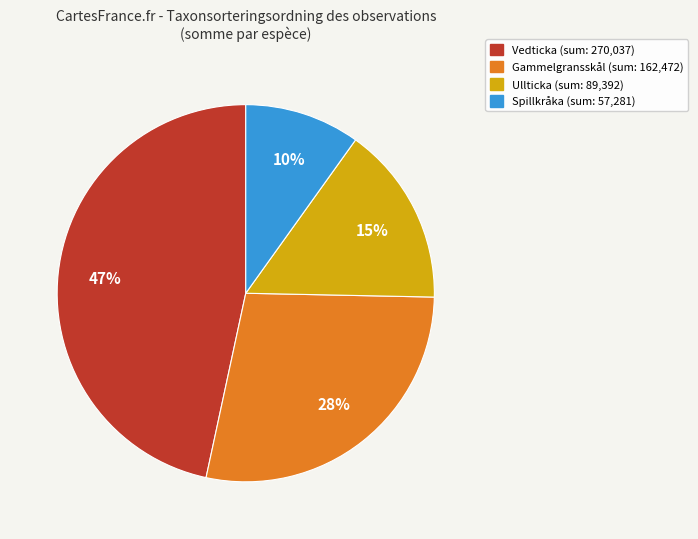

Does any single category account for the majority?

No